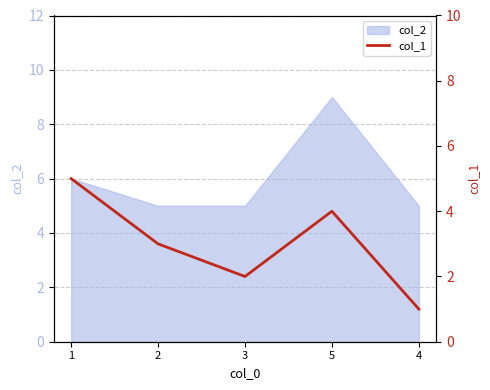

How many lines are shown in the chart?

1